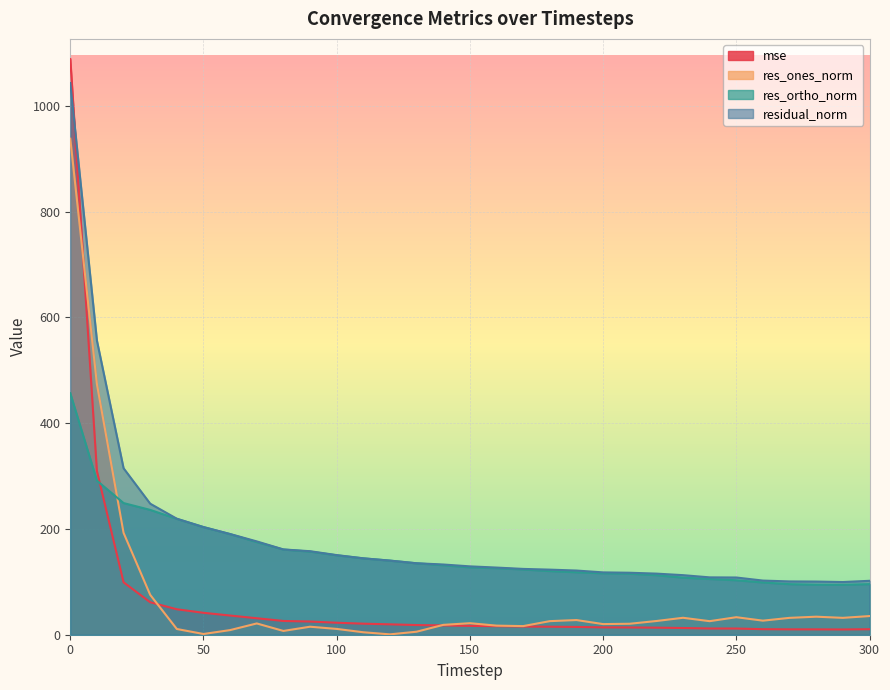

Which series changed the most between 80 and 300?

res_ortho_norm